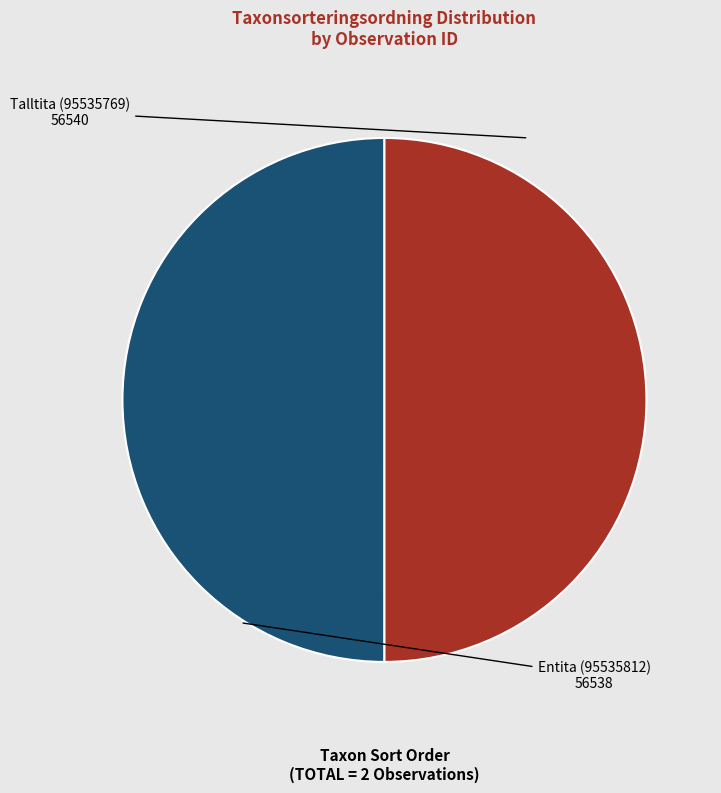

The Entita (95535812) slice represents 58% of the pie. True or false?

False